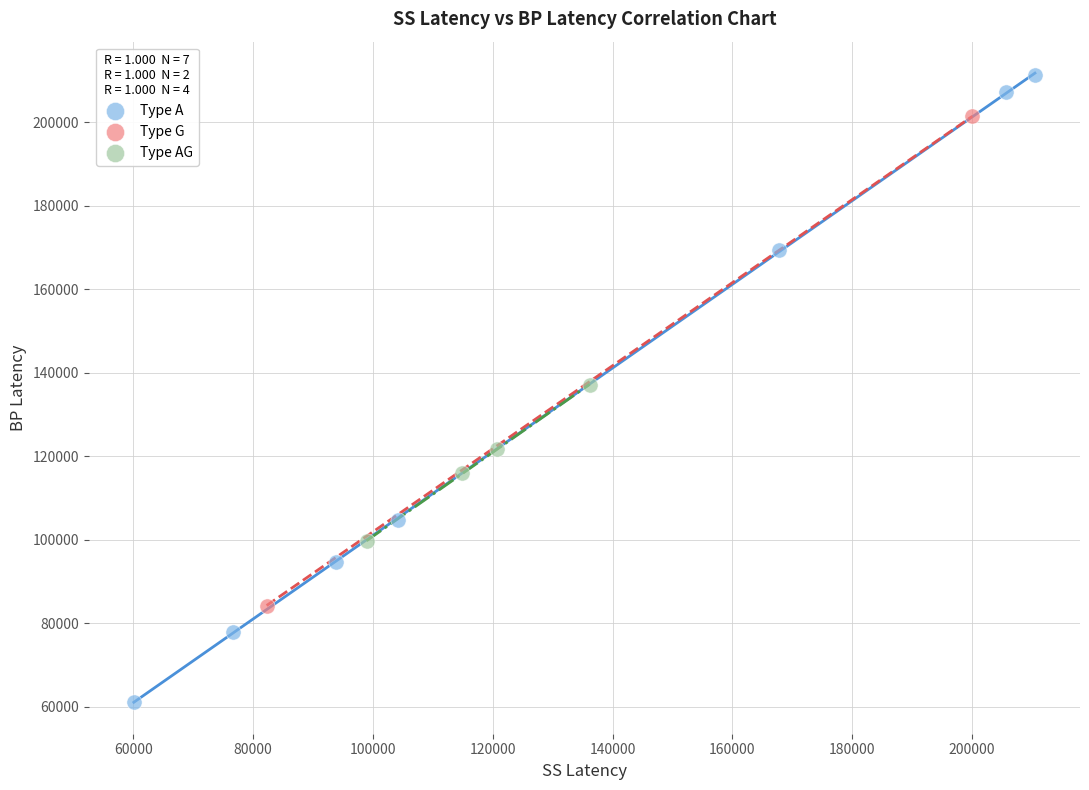

What are all the series names shown in the legend?

Type A, Type G, Type AG